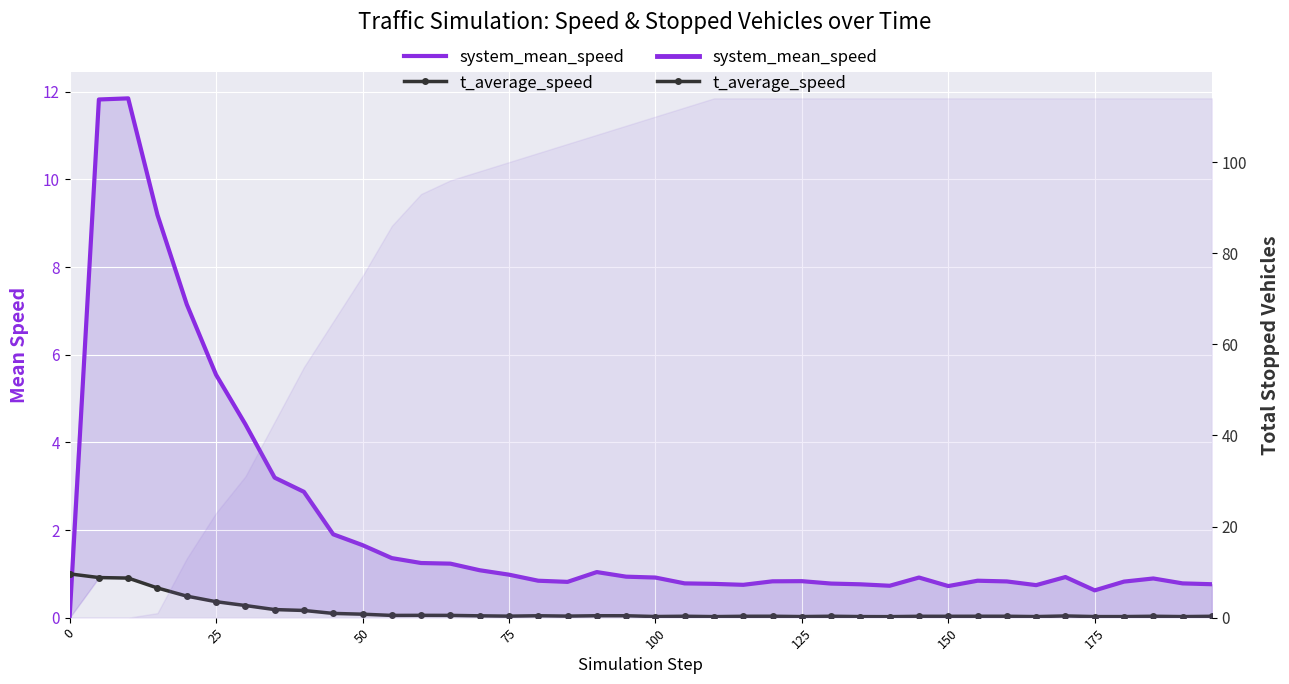

In system_mean_speed, how many points are higher than both neighbors (excluding endpoints)?

7